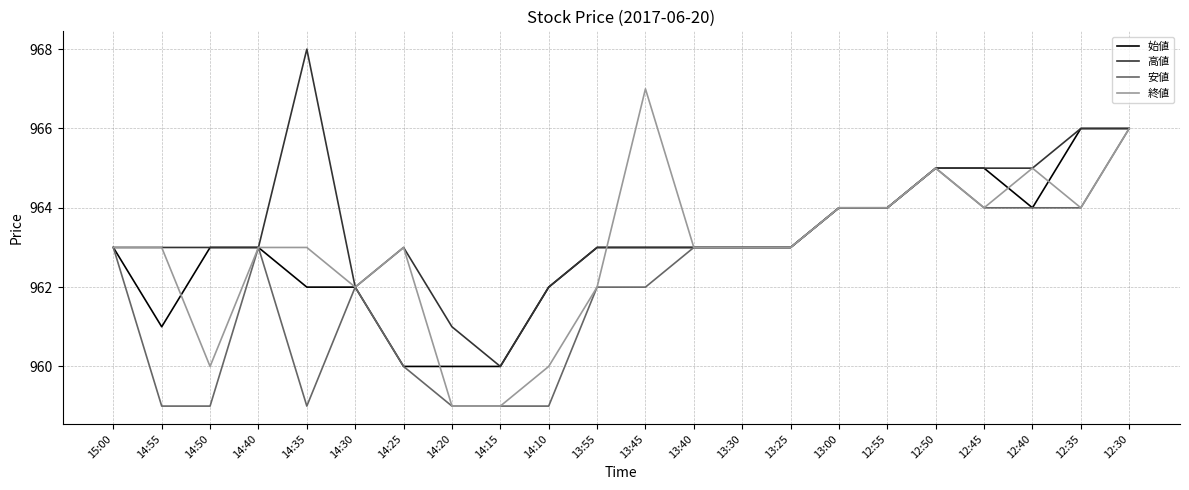

Which series changed the most between 14:55 and 14:40?

安値